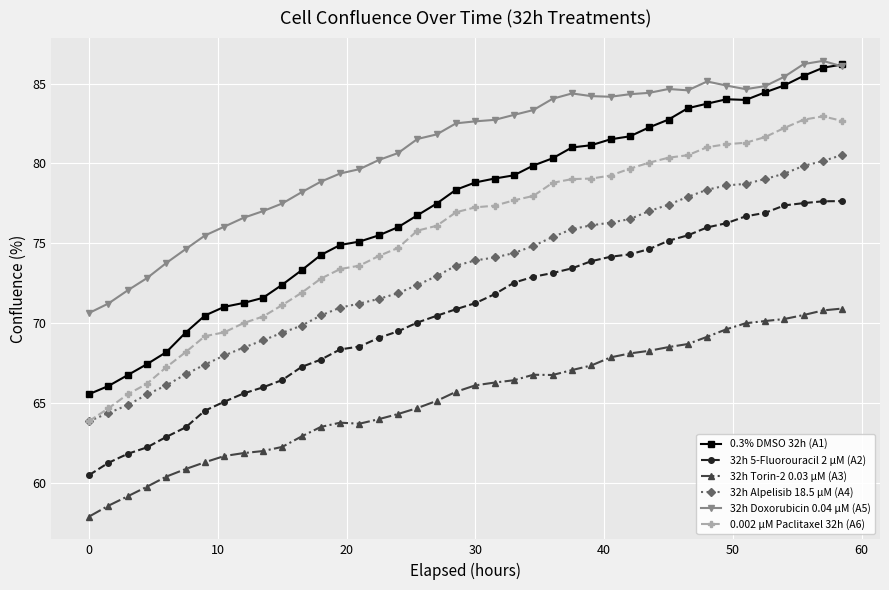

True or false: 32h Torin-2 0.03 µM (A3) and 32h Doxorubicin 0.04 µM (A5) intersect in this chart.

False